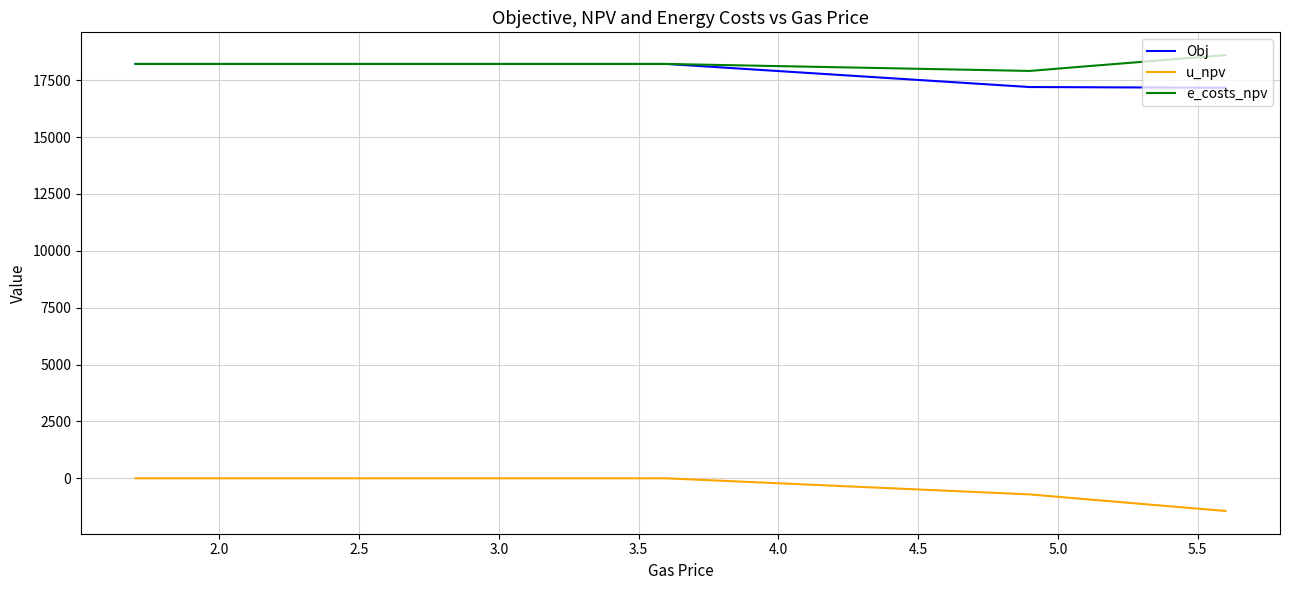

True or false: u_npv and e_costs_npv intersect in this chart.

False